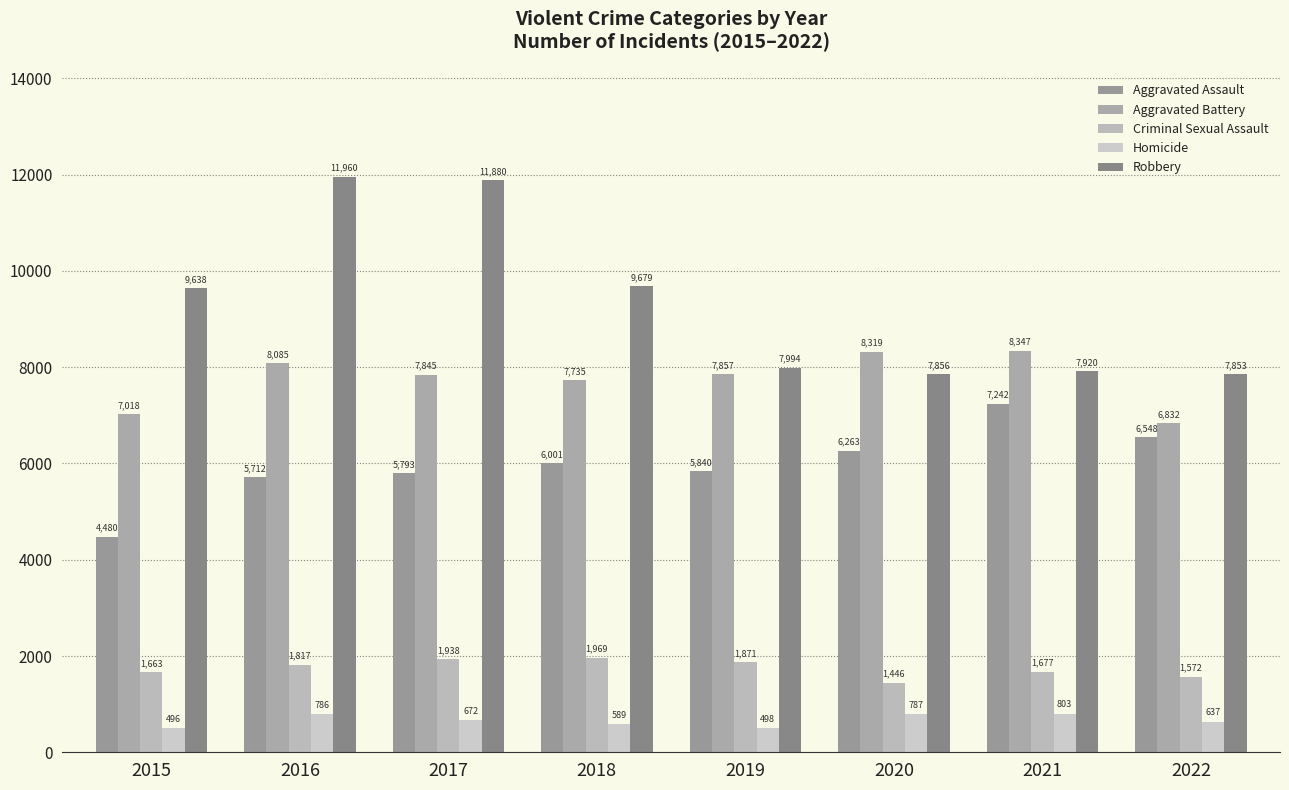

At how many categories does at least one series exceed 9404?

4